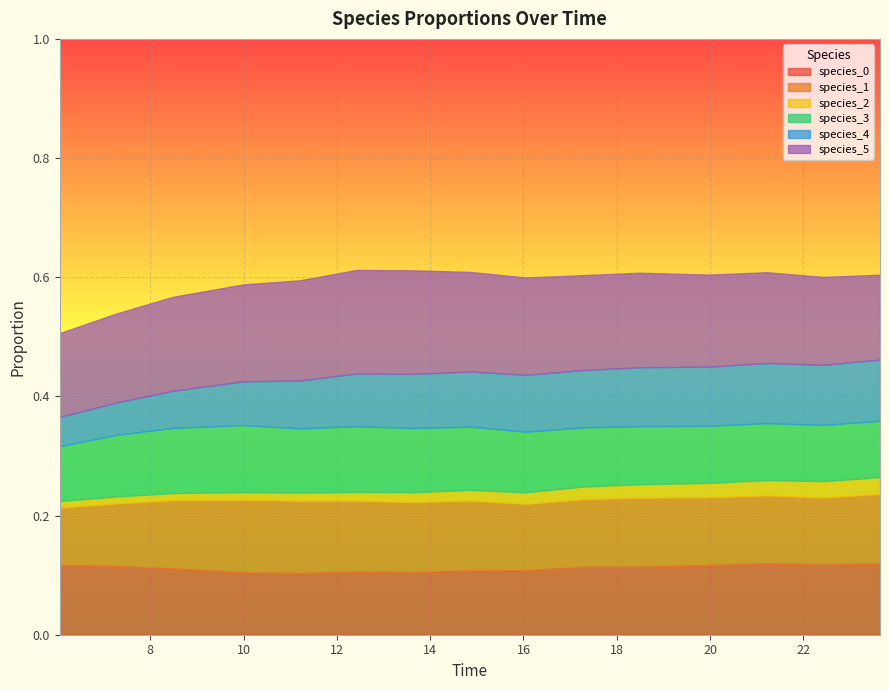

Is it true that species_5 equals 0.2 at 12?

True